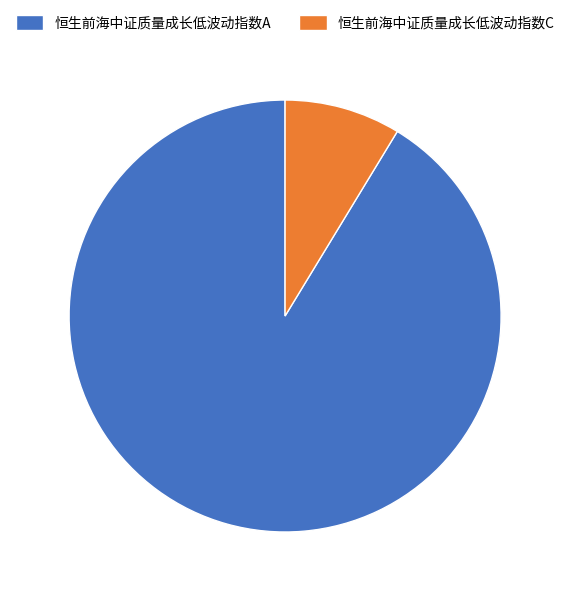

Between 恒生前海中证质量成长低波动指数A and 恒生前海中证质量成长低波动指数C, which is larger?

恒生前海中证质量成长低波动指数A